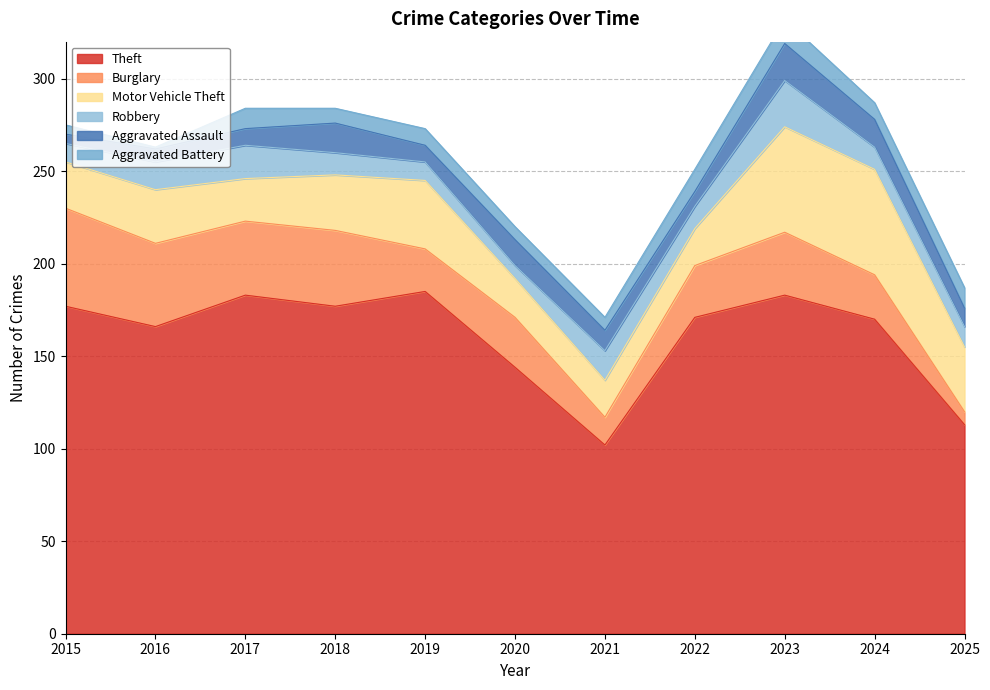

How many lines are shown in the chart?

6